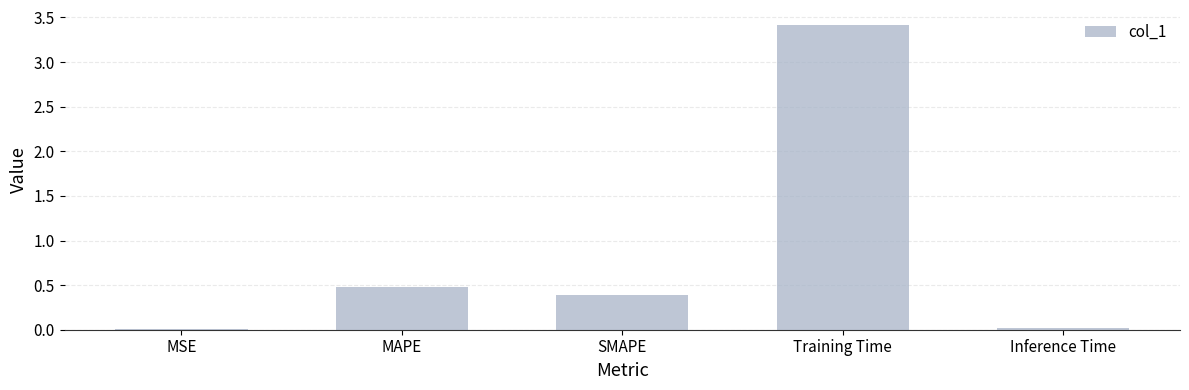

The chart shows a value of 1.4 at Training Time. True or false?

False